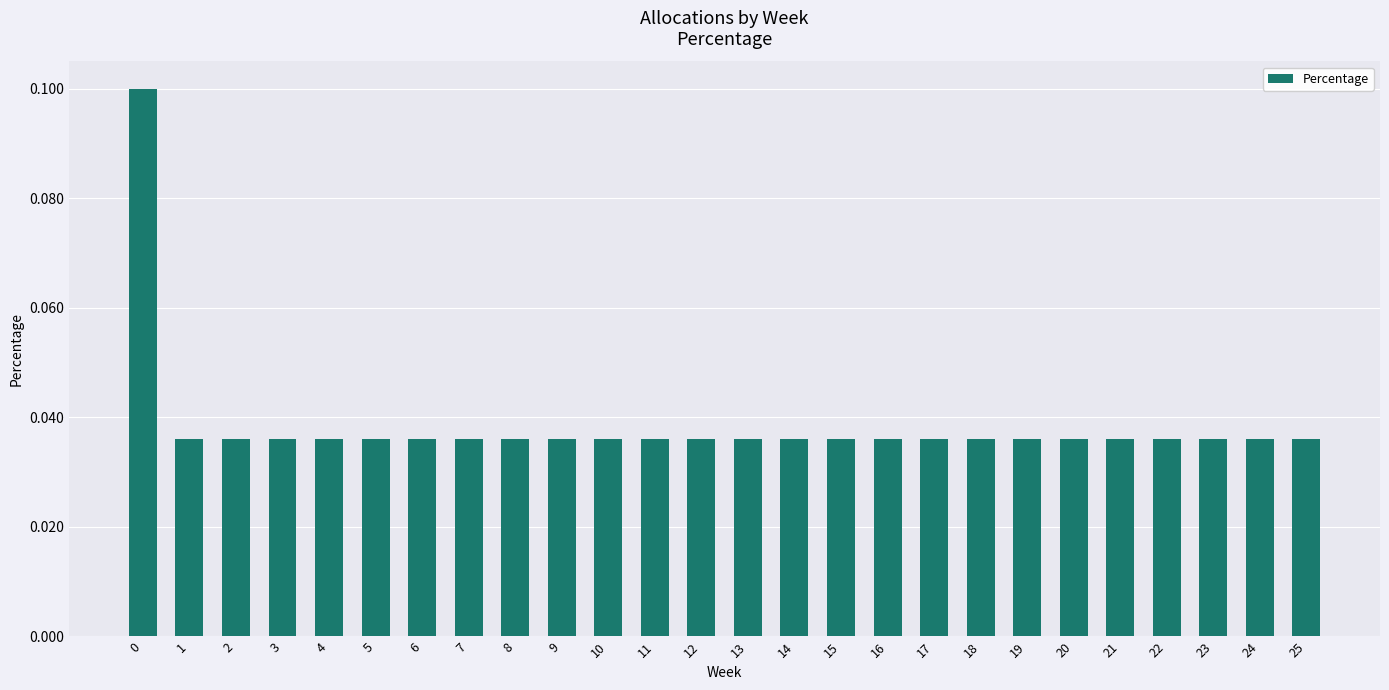

What is the sum of all values?

1.0